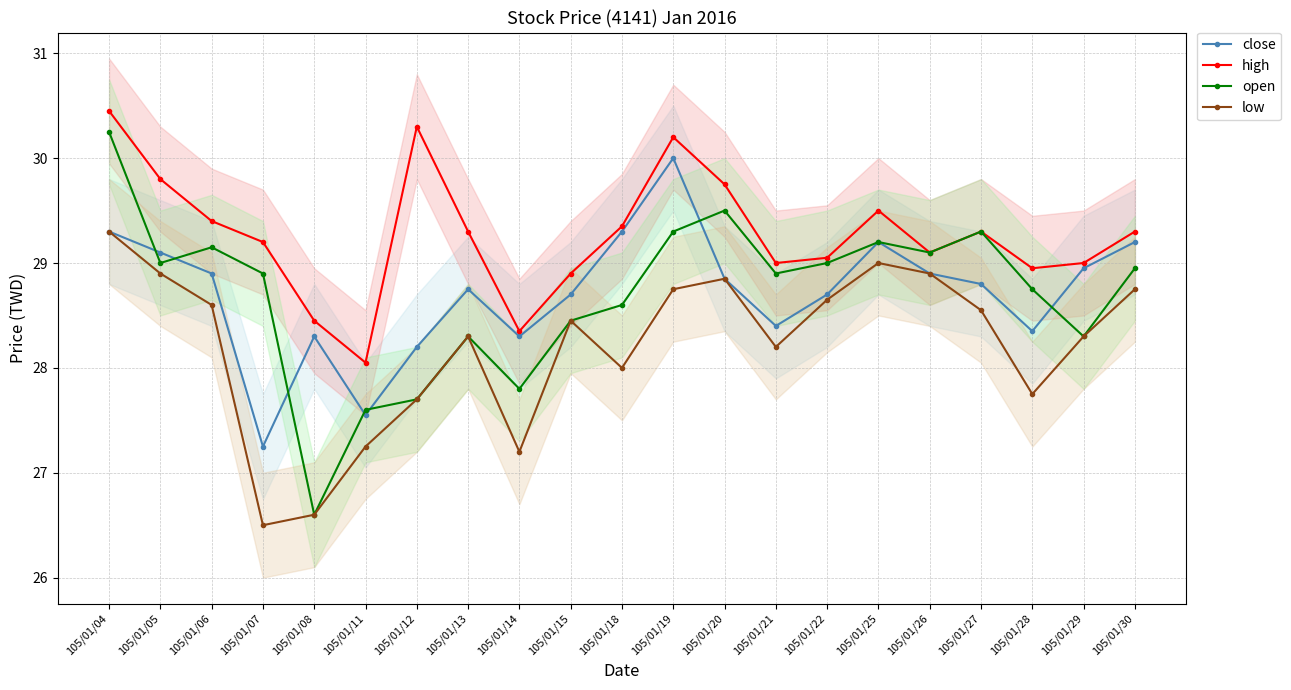

What is the sum of the open values at 105/01/25 and 105/01/20?

58.7